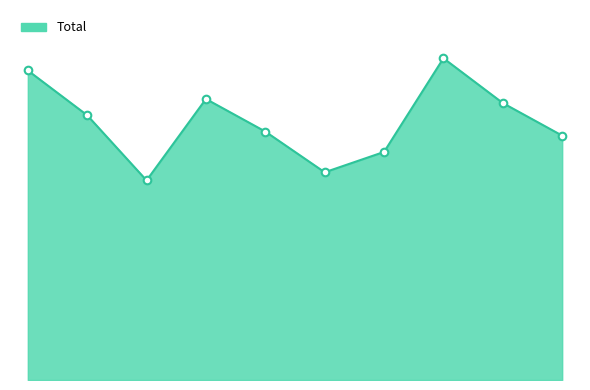

At how many categories does at least one series exceed 69?

2